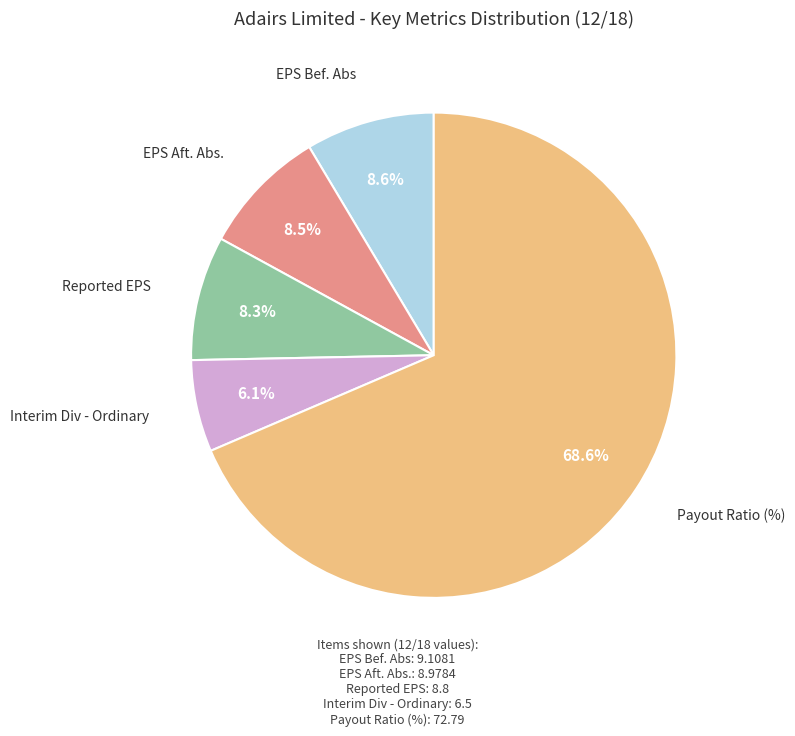

The Interim Div - Ordinary slice represents 1% of the pie. True or false?

False